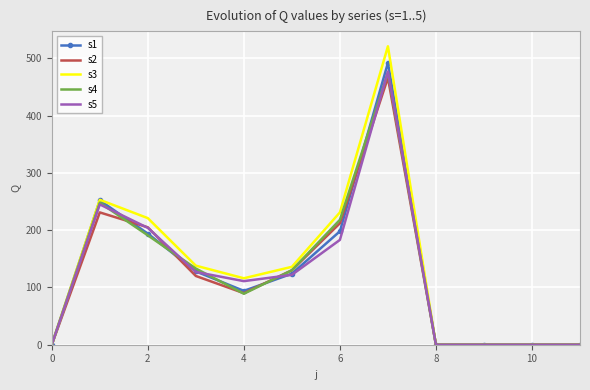

Which series has the widest spread of values?

s3